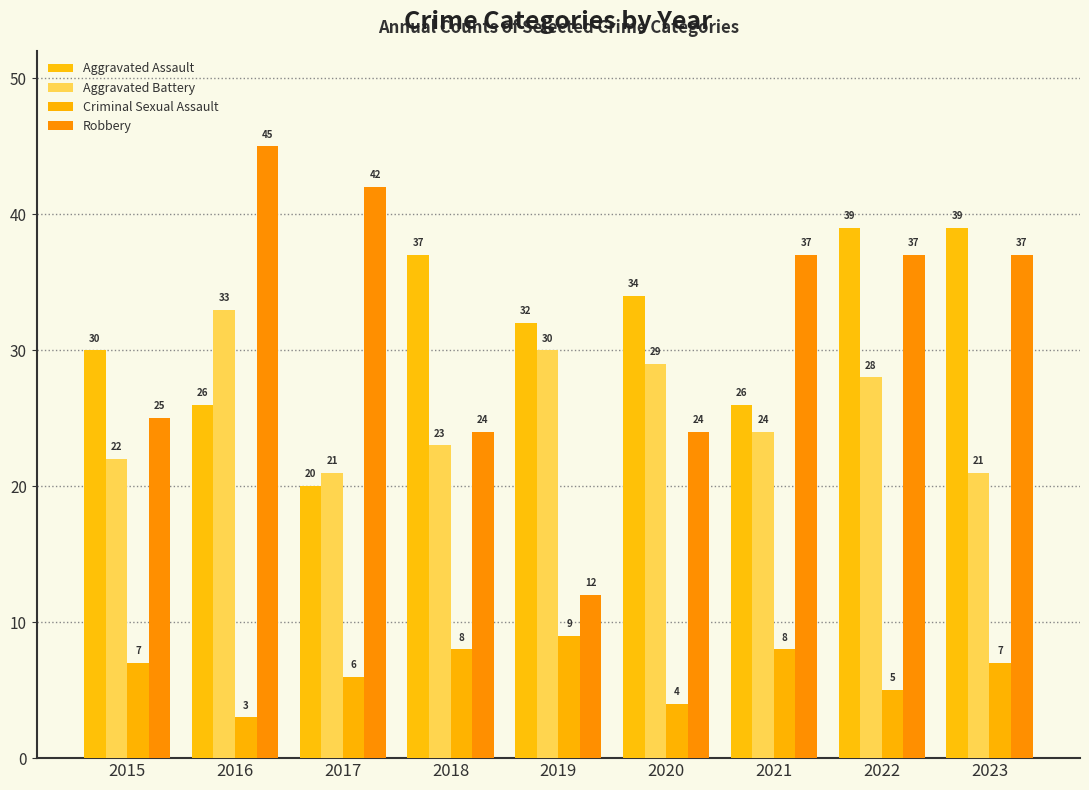

What is the greatest value displayed?

45